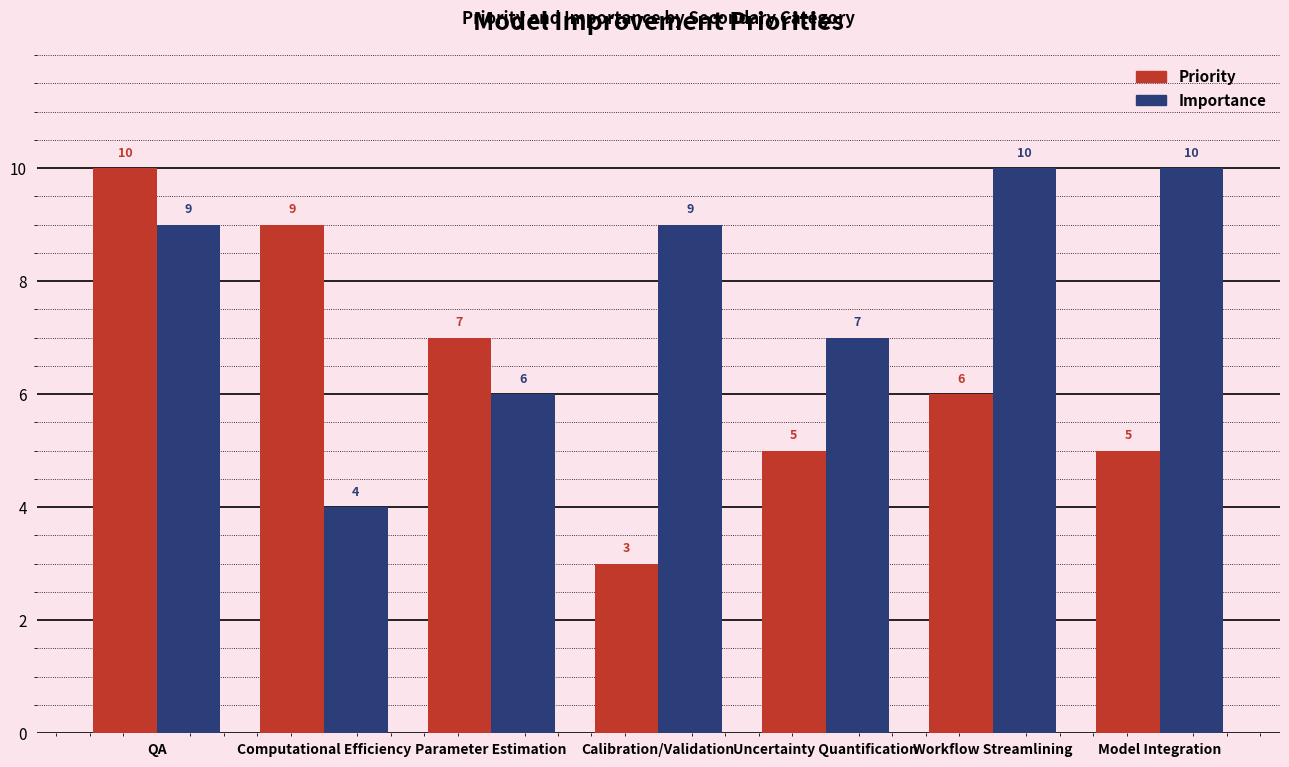

Reading right to left, transcribe all the data shown in this chart.

Priority: Model Integration=5	Workflow Streamlining=6	Uncertainty Quantification=5	Calibration/Validation=3	Parameter Estimation=7	Computational Efficiency=9	QA=10
Importance: Model Integration=10	Workflow Streamlining=10	Uncertainty Quantification=7	Calibration/Validation=9	Parameter Estimation=6	Computational Efficiency=4	QA=9